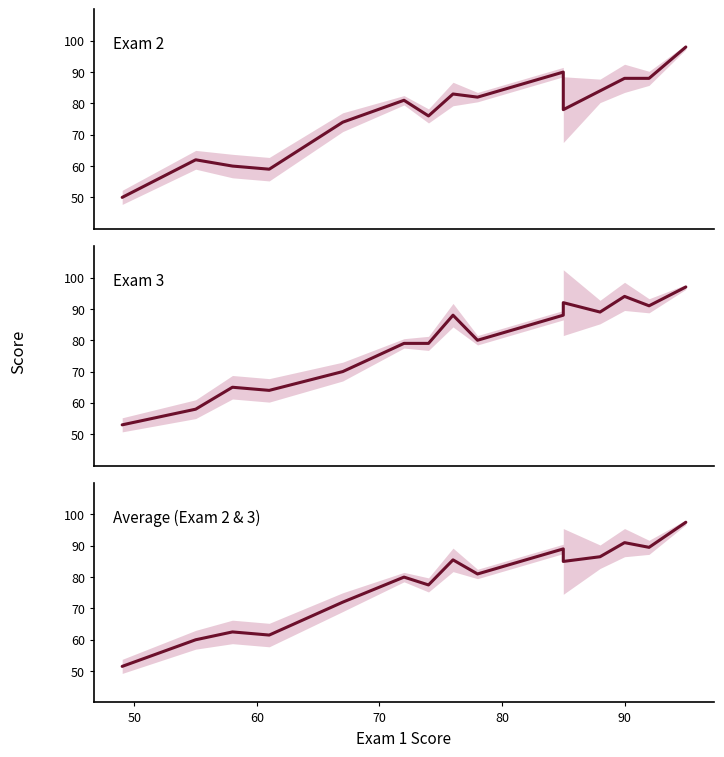

At 90, list the series in order from smallest to largest.

Exam 2, Average (Exam 2 & 3), Exam 3